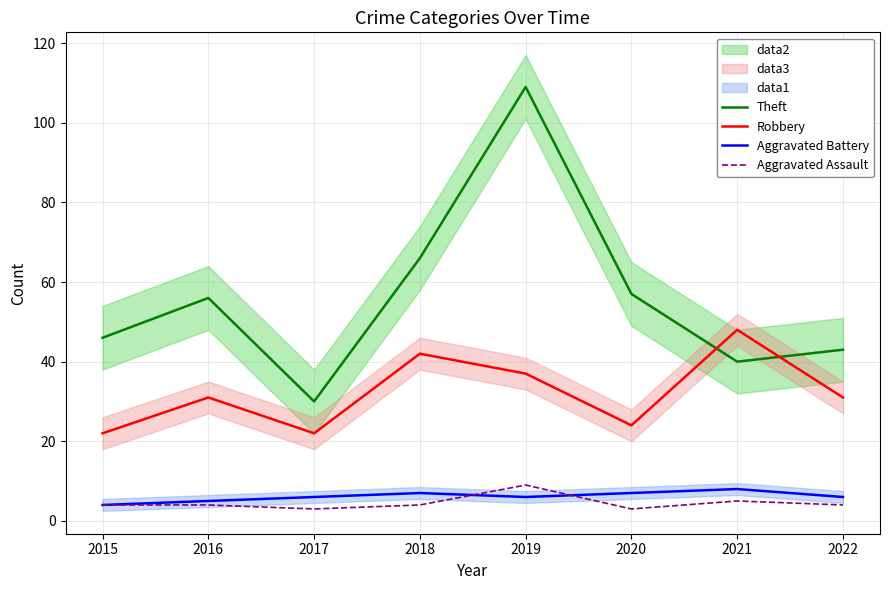

What is the difference between the Robbery values at 2020 and 2015?

2